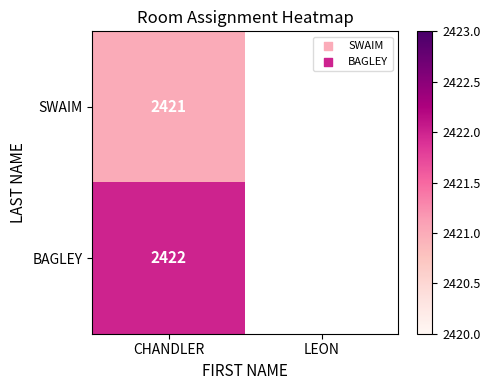

Is it true that SWAIM equals 2421 at CHANDLER?

True